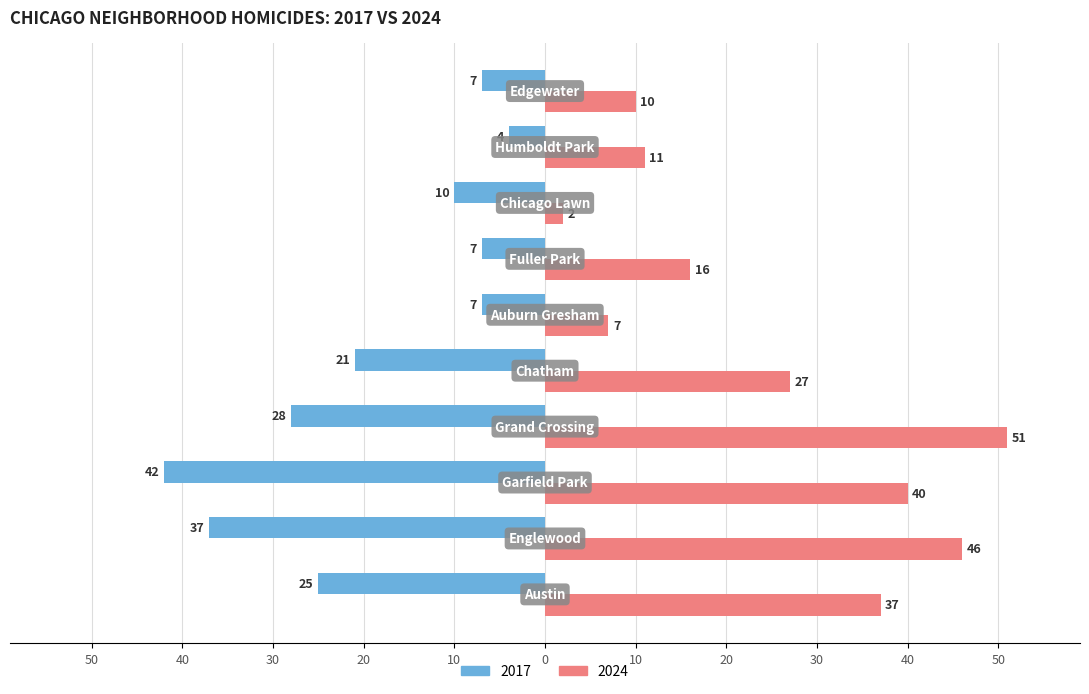

What are all the series names shown in the legend?

2017, 2024